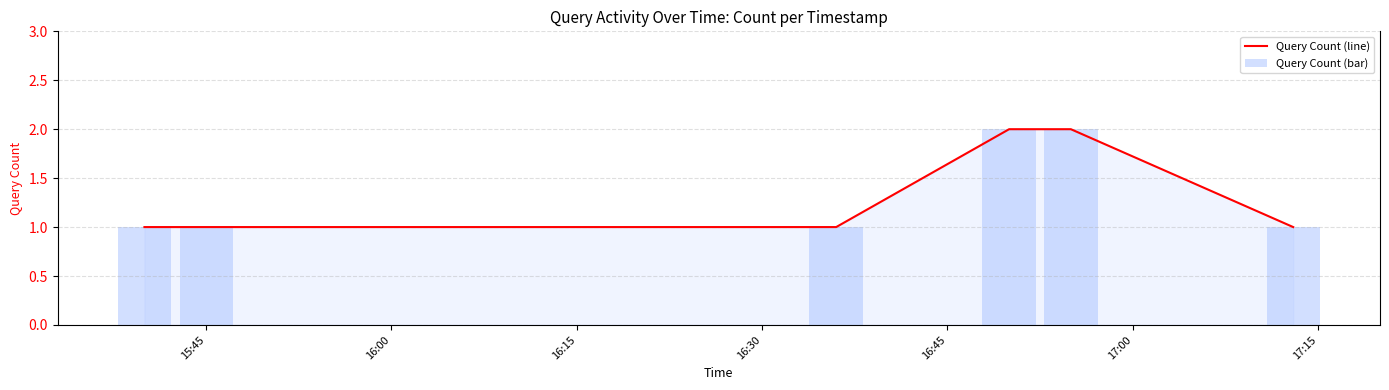

Where is Query Count (line) nearest to the value 1?

15:45